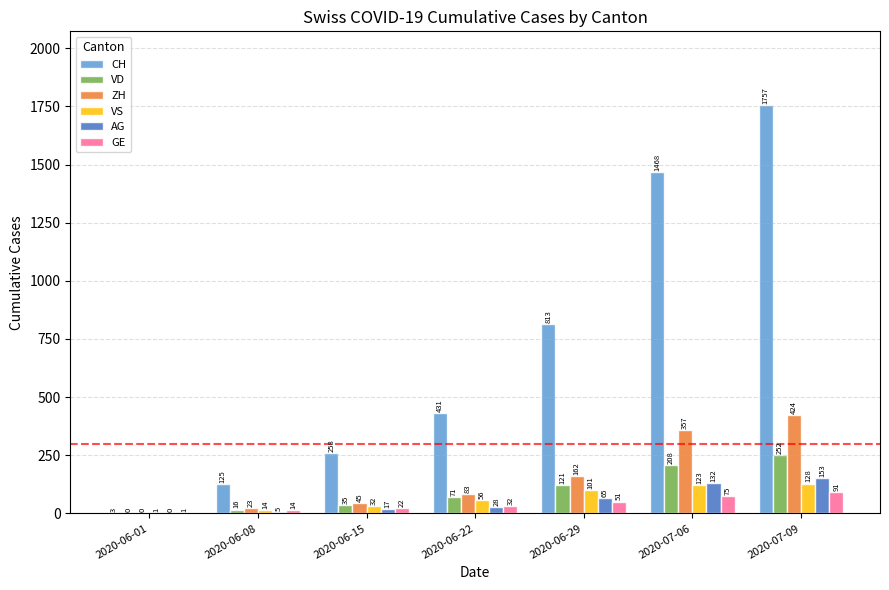

How many categories are shown in the chart?

7